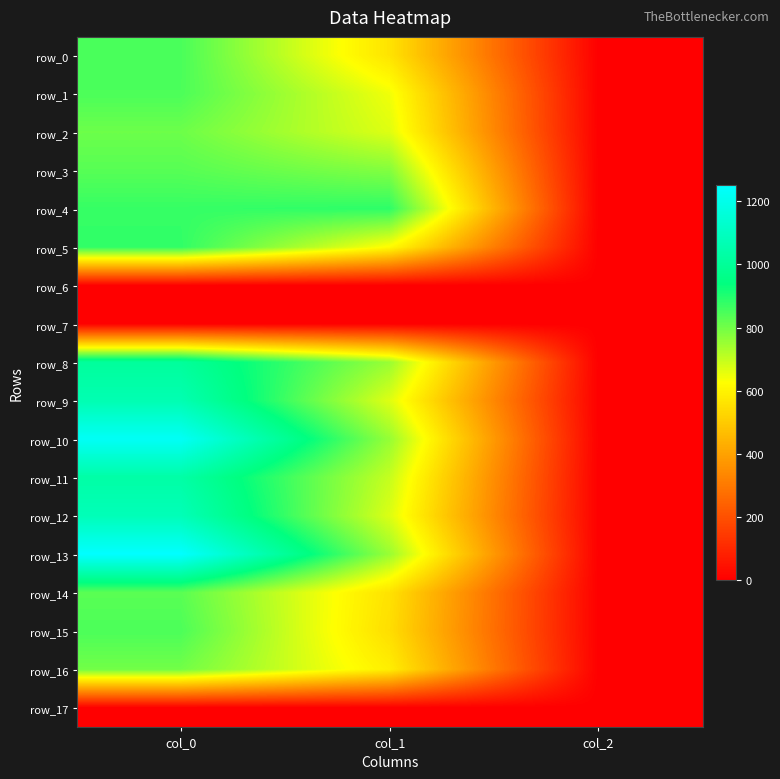

What is the difference between the row_3 values at col_2 and col_0?

831.3